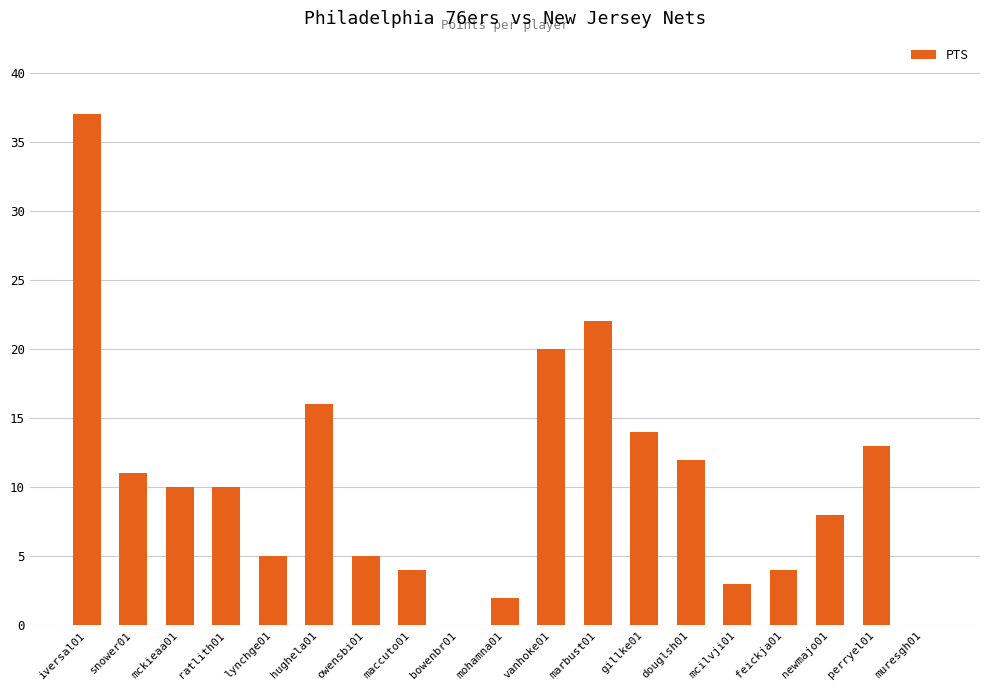

Which label corresponds to the largest value in the chart?

iversal01